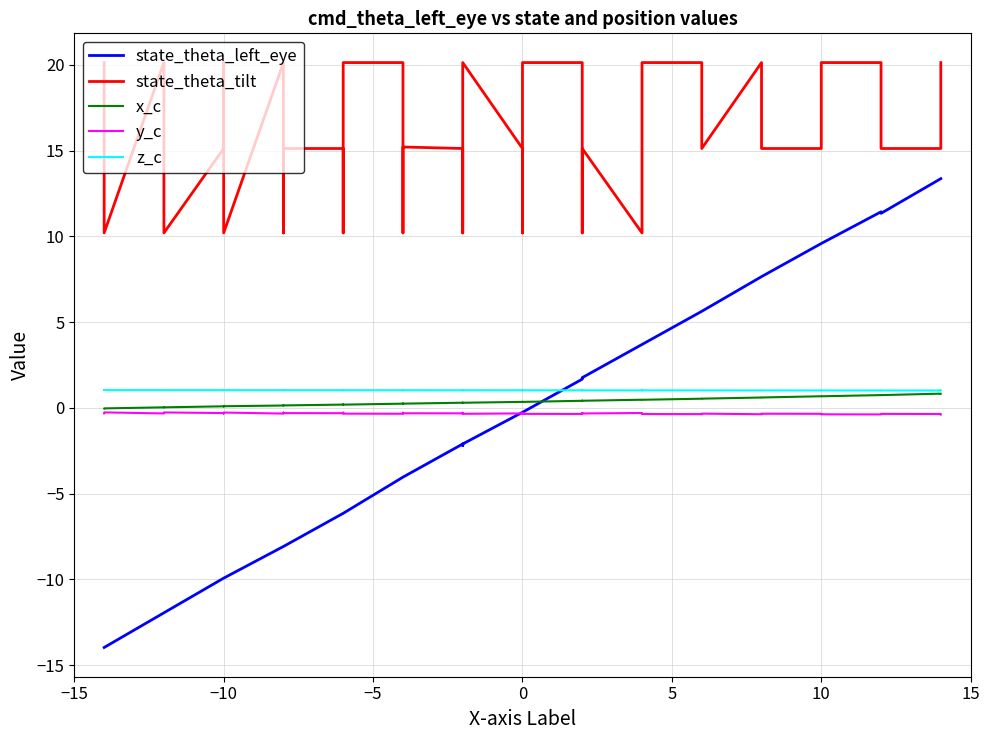

The x_c series shows 1.1 at 38. True or false?

False